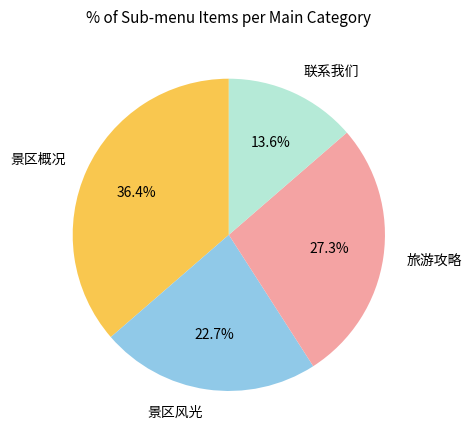

Which category has the smallest portion of the pie?

联系我们